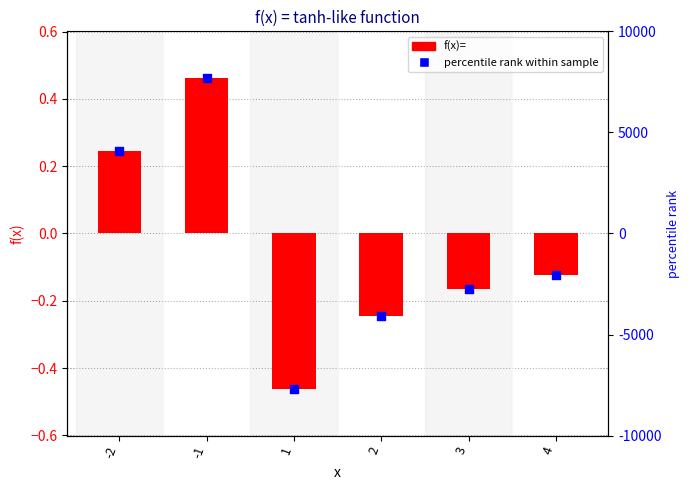

At how many categories does at least one series exceed 0?

2